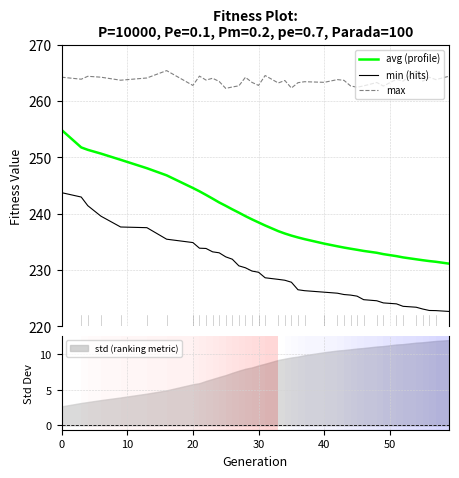

Does the chart display data point markers on the line(s)?

No